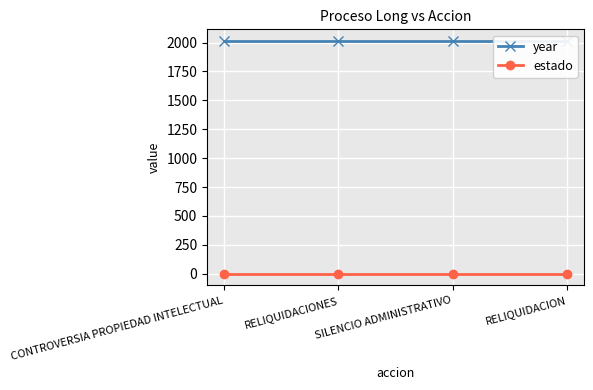

Which series has the largest total across all categories?

year